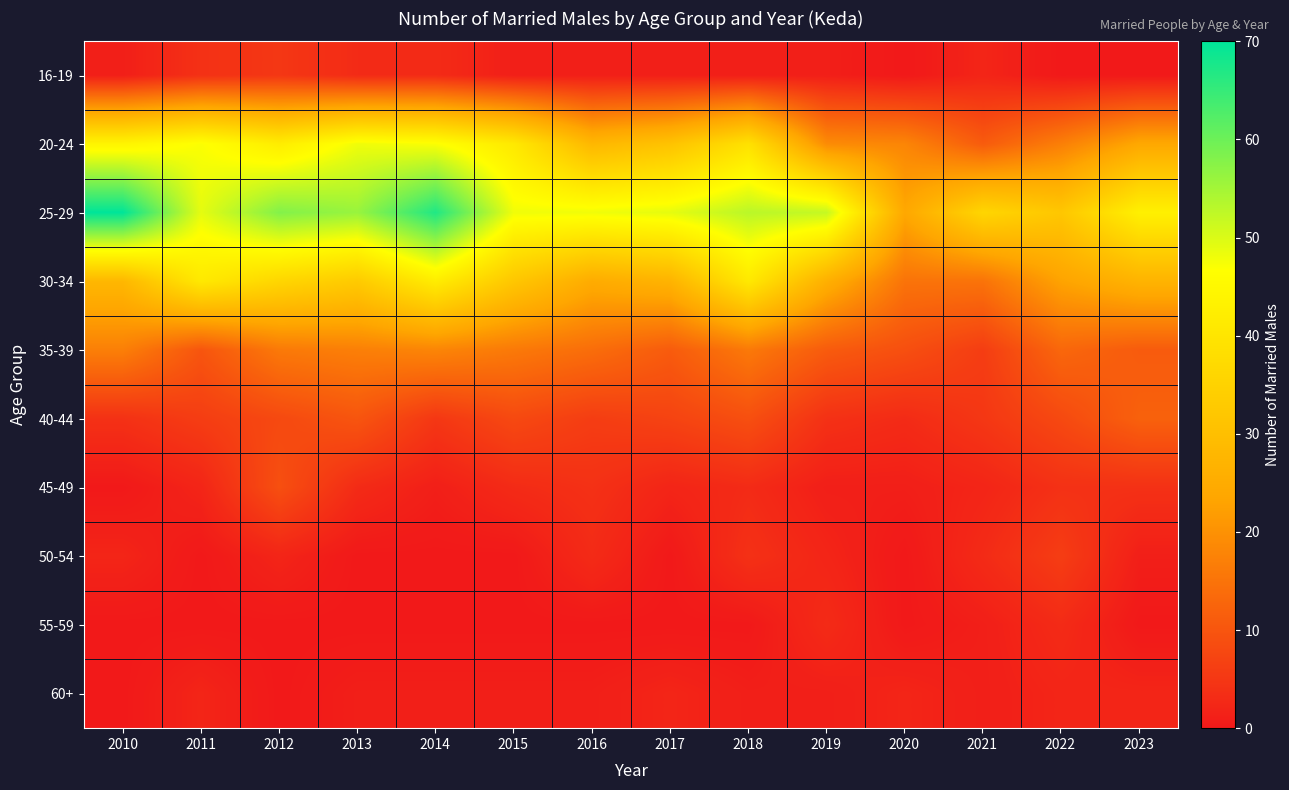

What is the difference between the highest and lowest values at 2021?

35